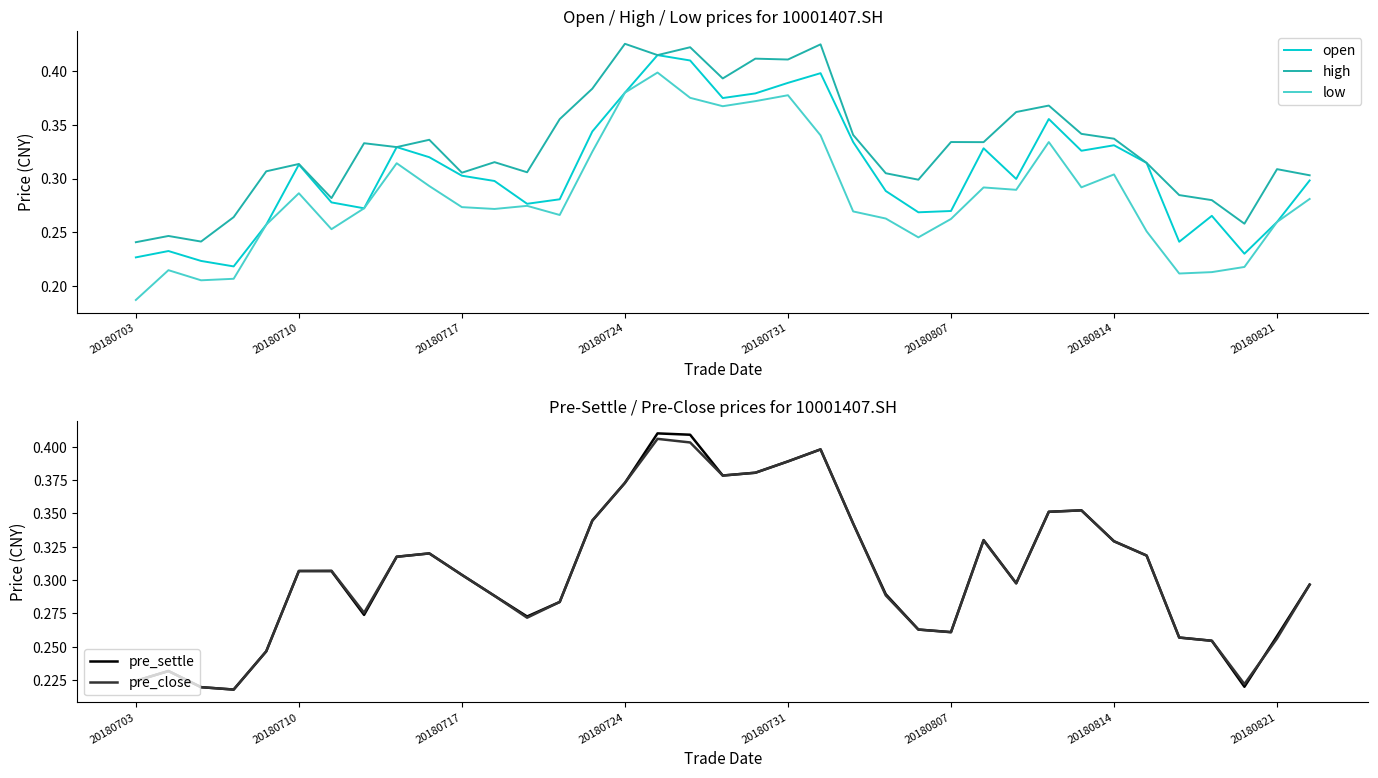

True or false: high and open cross at least once.

False